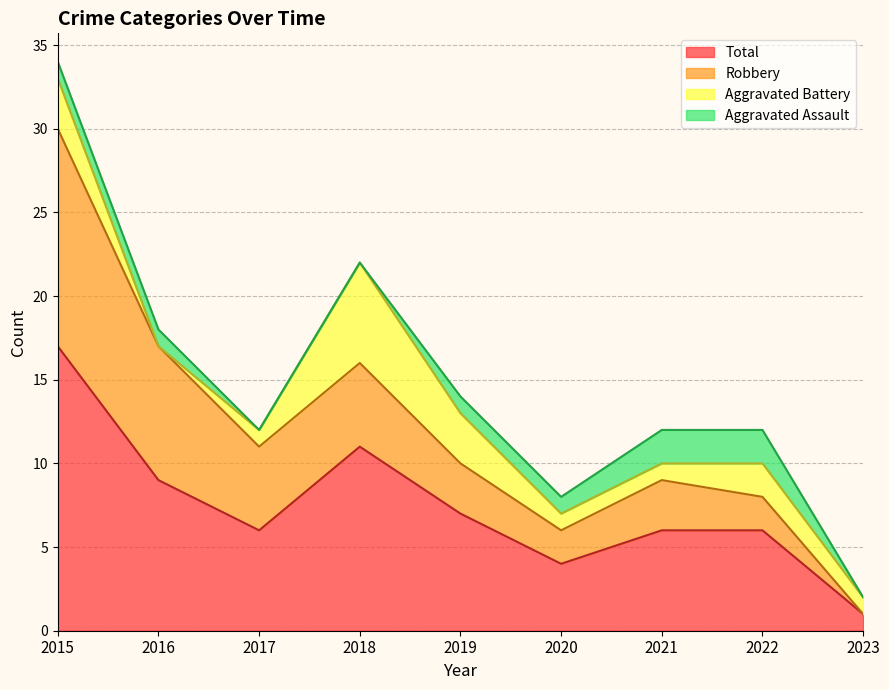

Reading right to left, list all the values displayed in this chart.

Aggravated Assault: 2023=0	2022=2	2021=2	2020=1	2019=1	2018=0	2017=0	2016=1	2015=1
Aggravated Battery: 2023=1	2022=2	2021=1	2020=1	2019=3	2018=6	2017=1	2016=0	2015=3
Robbery: 2023=0	2022=2	2021=3	2020=2	2019=3	2018=5	2017=5	2016=8	2015=13
Total: 2023=1	2022=6	2021=6	2020=4	2019=7	2018=11	2017=6	2016=9	2015=17